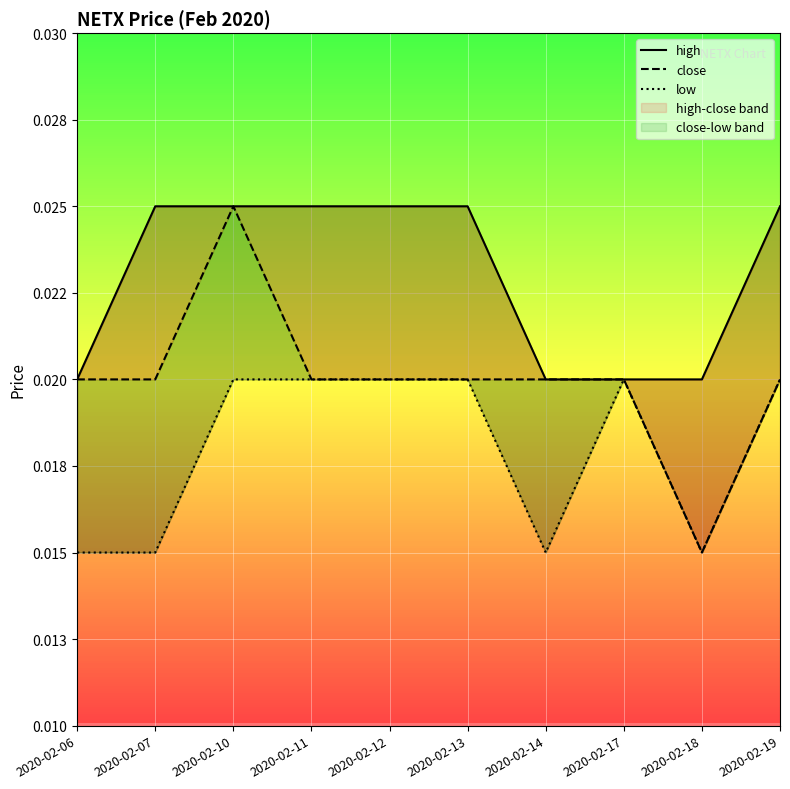

True or false: low and high cross at least once.

False